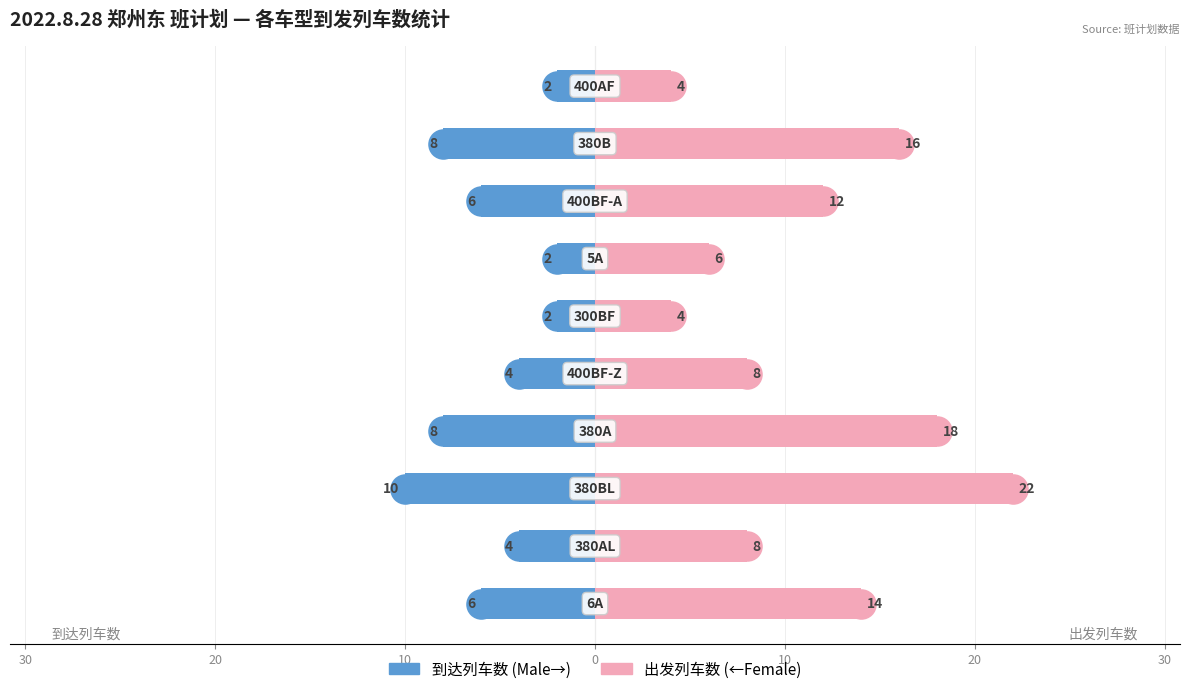

How many categories are shown in the chart?

10